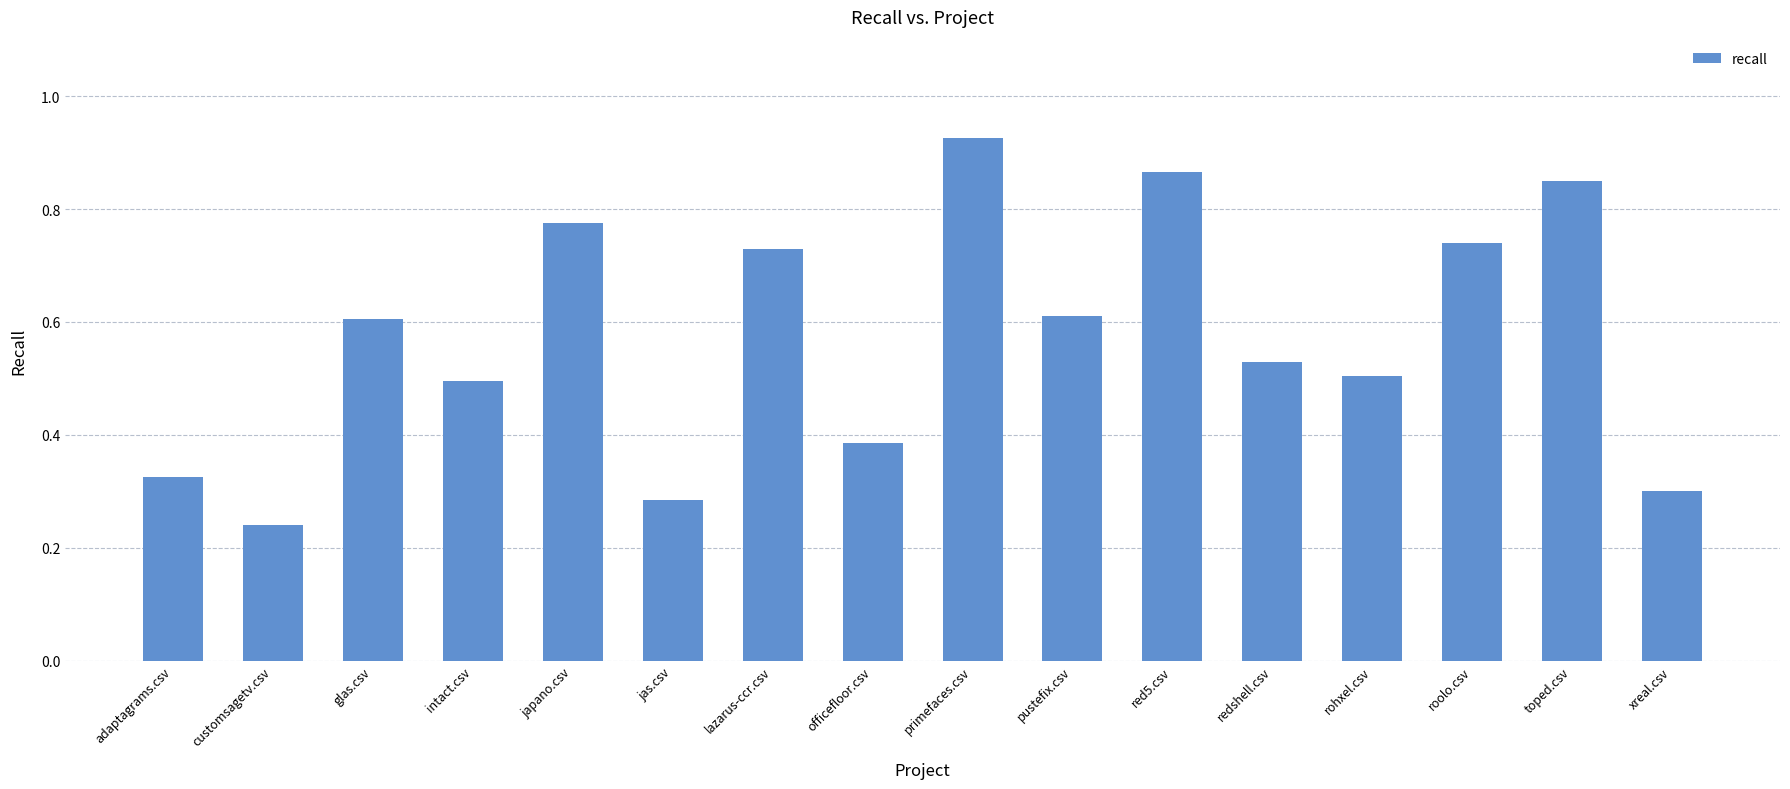

How many data points does each series have?

16